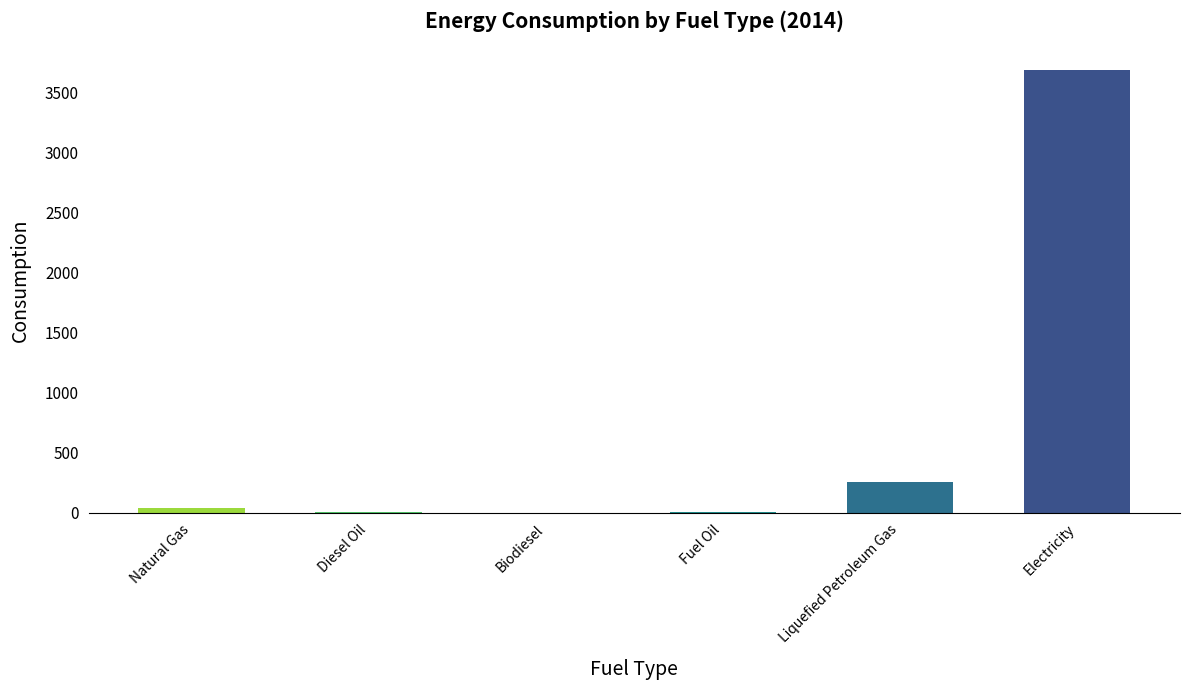

Is it true that the value at Electricity is 3685.2?

True